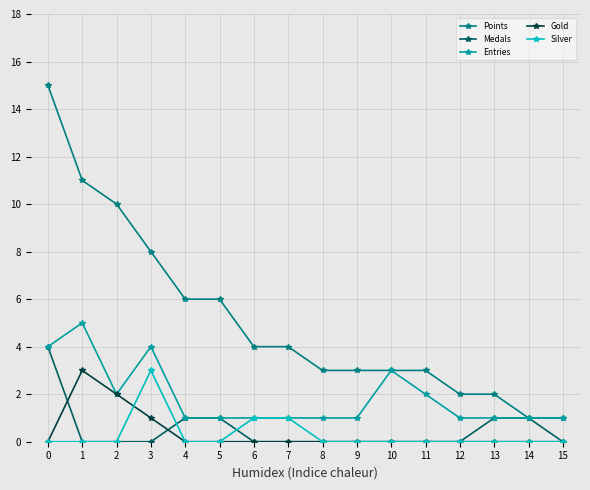

What is the value of the Gold point at the 2nd from the left?

3